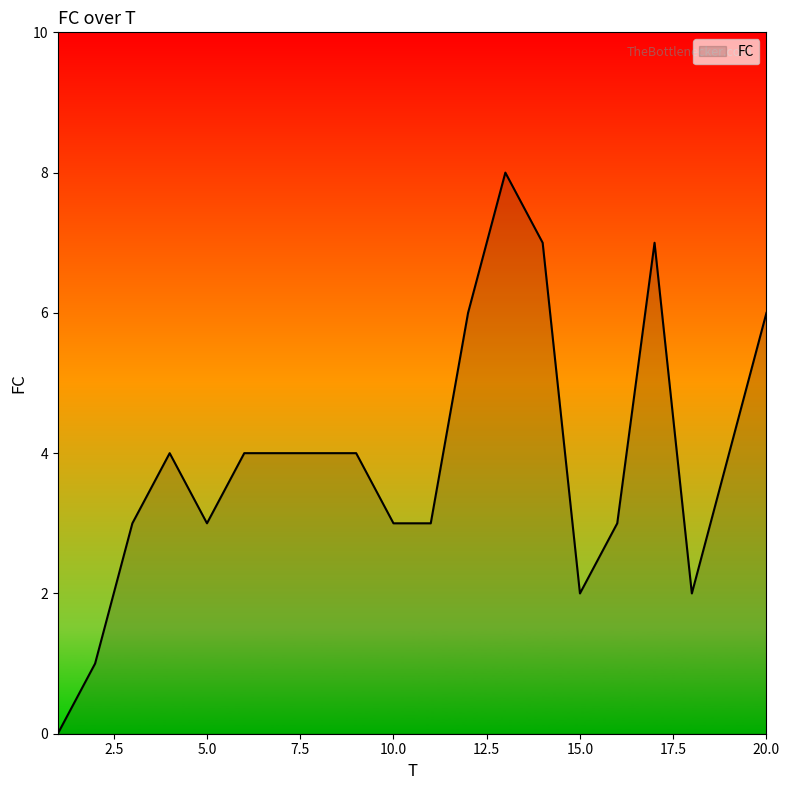

How many values are above zero?

19